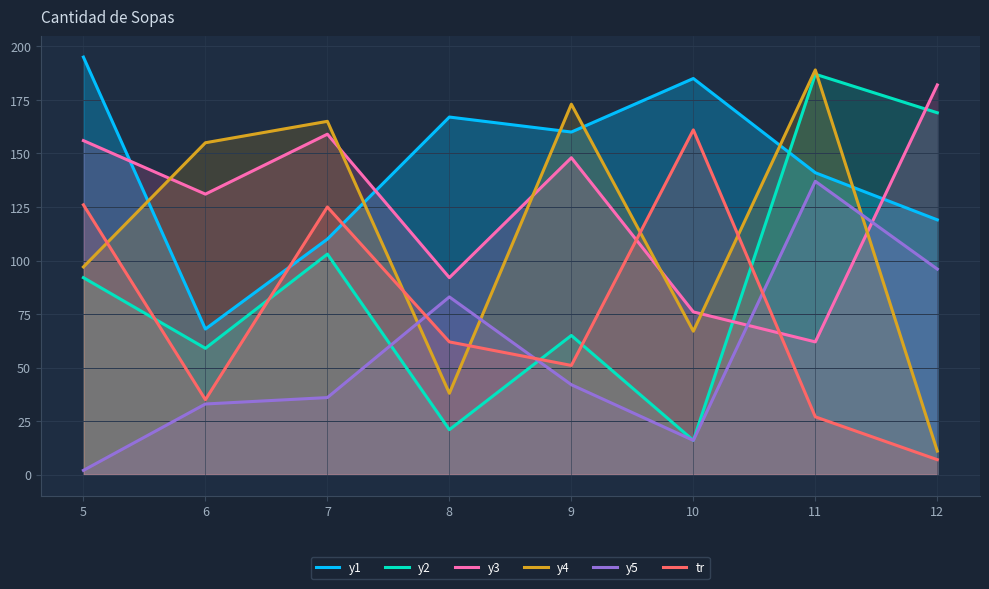

What are all the series names shown in the legend?

y1, y2, y3, y4, y5, tr